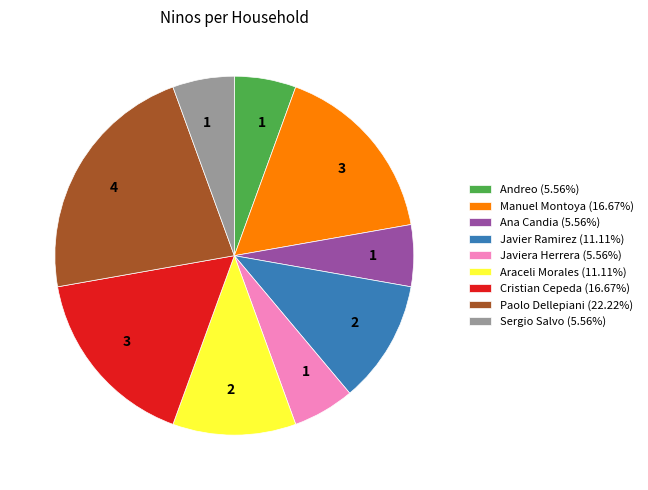

Approximately how many times larger is the value at Javiera Herrera (5.56%) compared to Javier Ramirez (11.11%)?

0.5